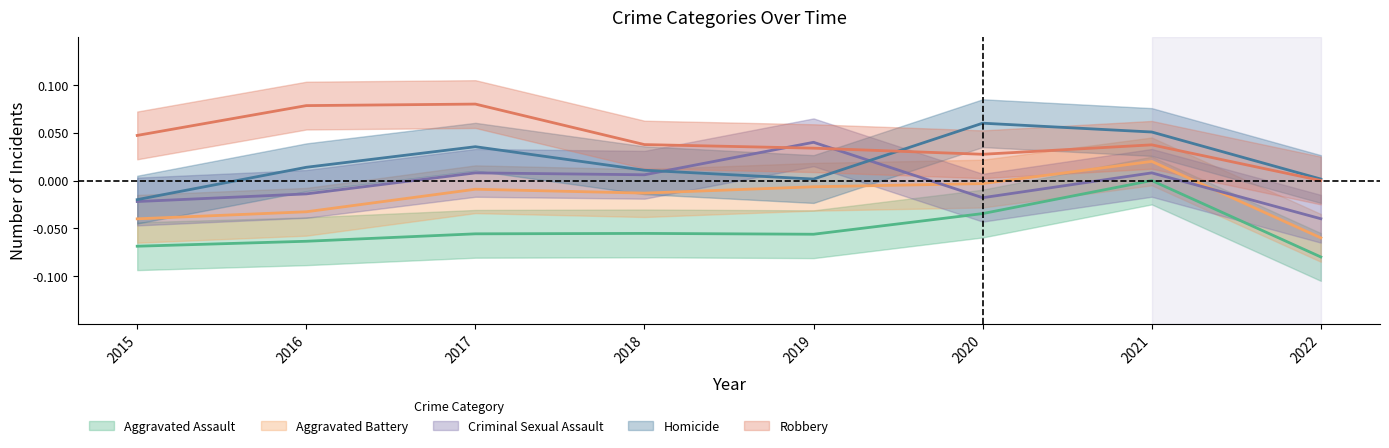

Rank the series at 2018 from highest to lowest value.

Robbery, Homicide, Criminal Sexual Assault, Aggravated Battery, Aggravated Assault